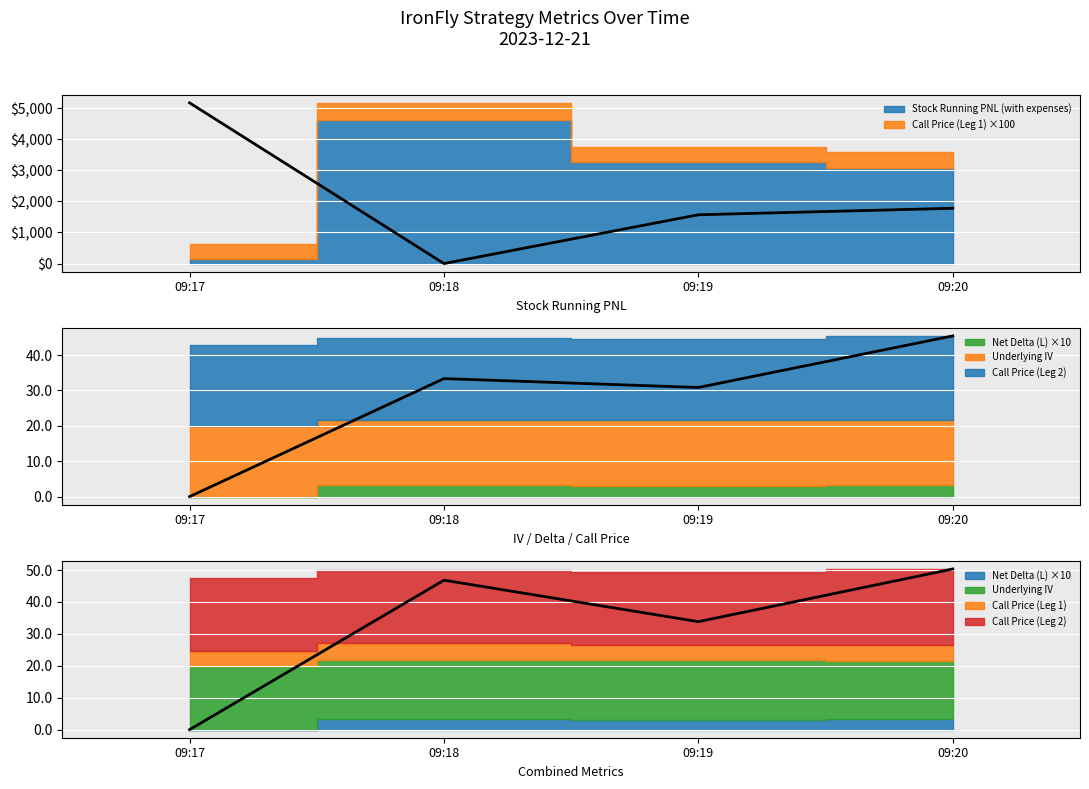

Which series changed the most between 09:18 and 09:20?

PNL Trend